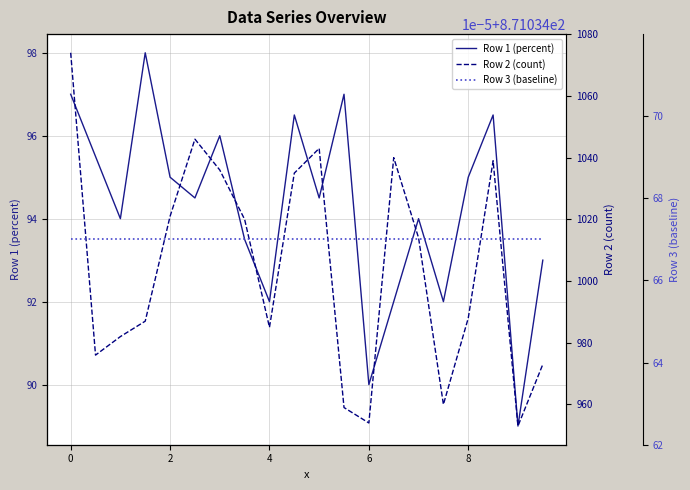

True or false: Row 2 (count) and Row 3 (baseline) cross at least once.

False